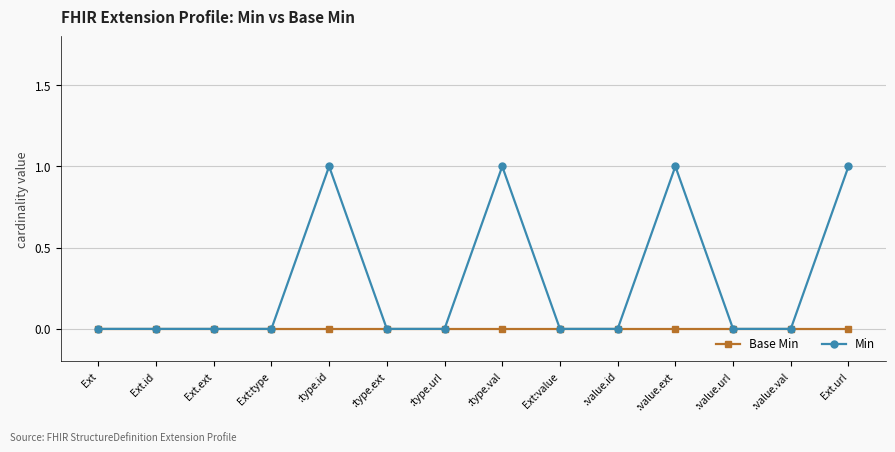

Which series has the widest spread of values?

Min